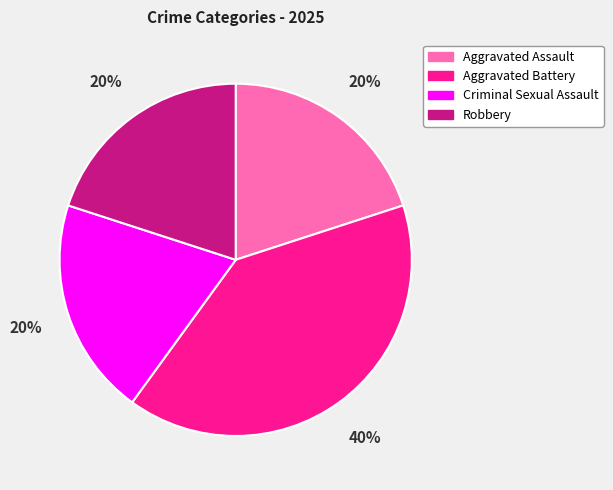

Count the number of slices in the pie.

4